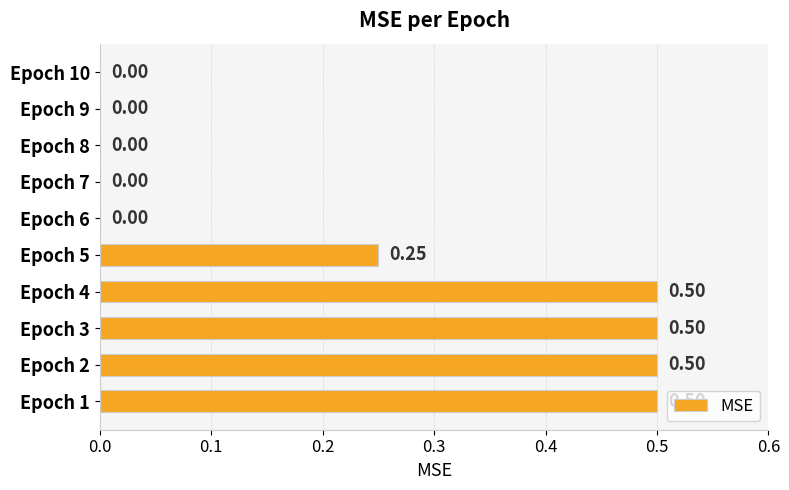

What is the change in value from Epoch 1 to Epoch 10?

-0.5